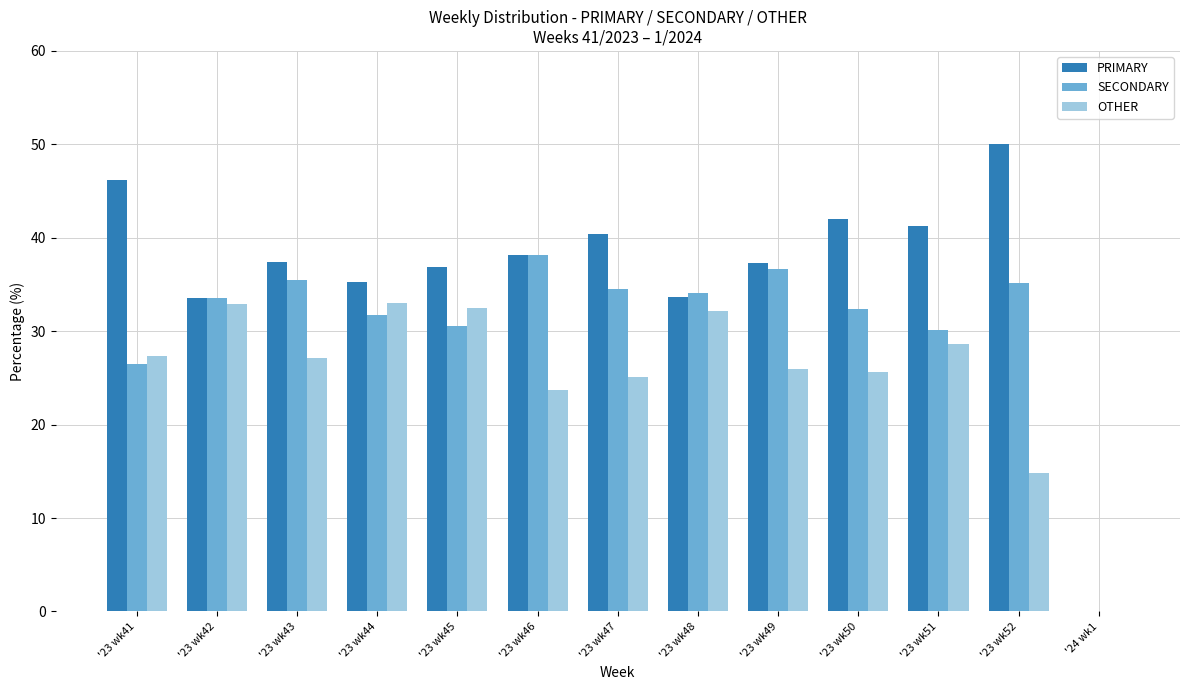

What is the maximum value shown in the chart?

50.0